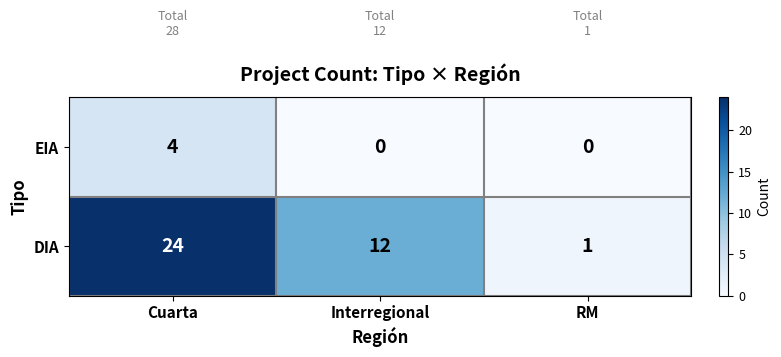

Reading left to right, extract all data points from this chart.

EIA: Cuarta=4	Interregional=0	RM=0
DIA: Cuarta=24	Interregional=12	RM=1